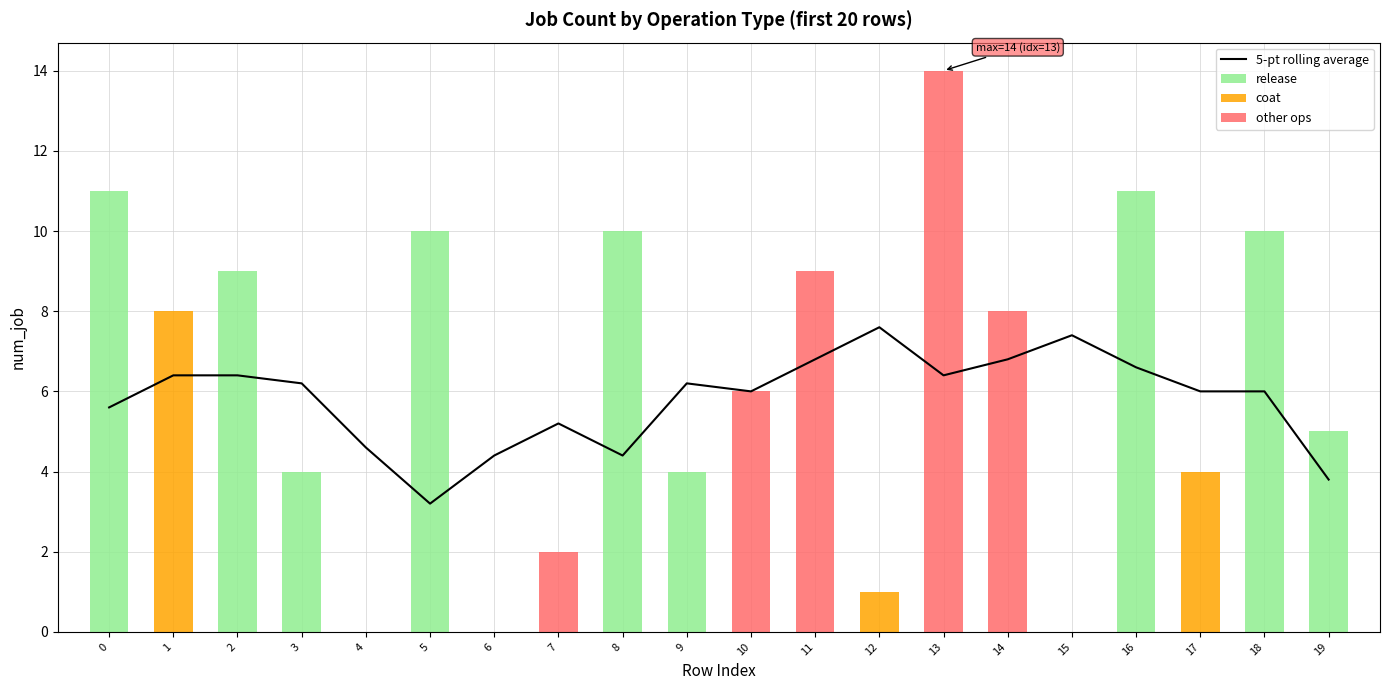

How many values in the 5-pt rolling average series are below 6?

7